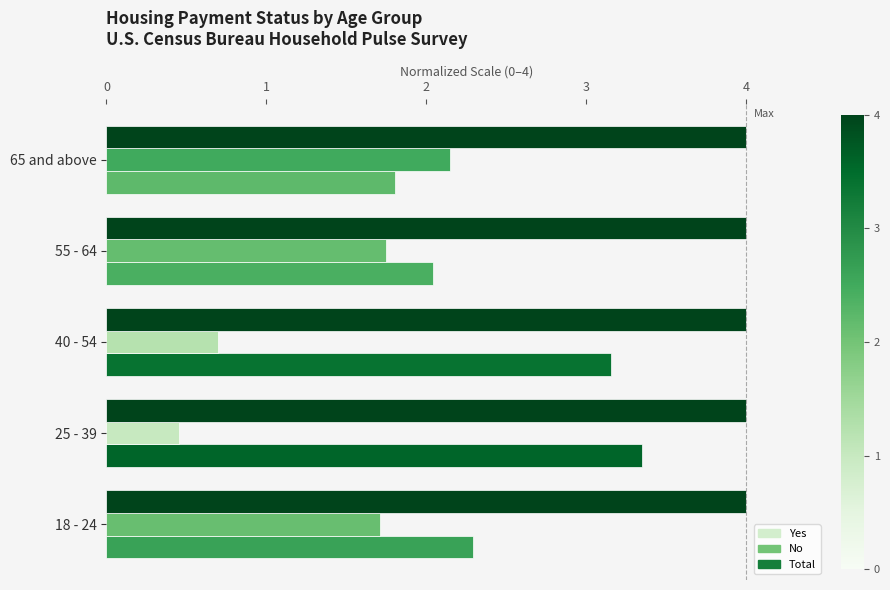

List the labels in order of Yes value, smallest first.

65 and above, 55 - 64, 18 - 24, 40 - 54, 25 - 39